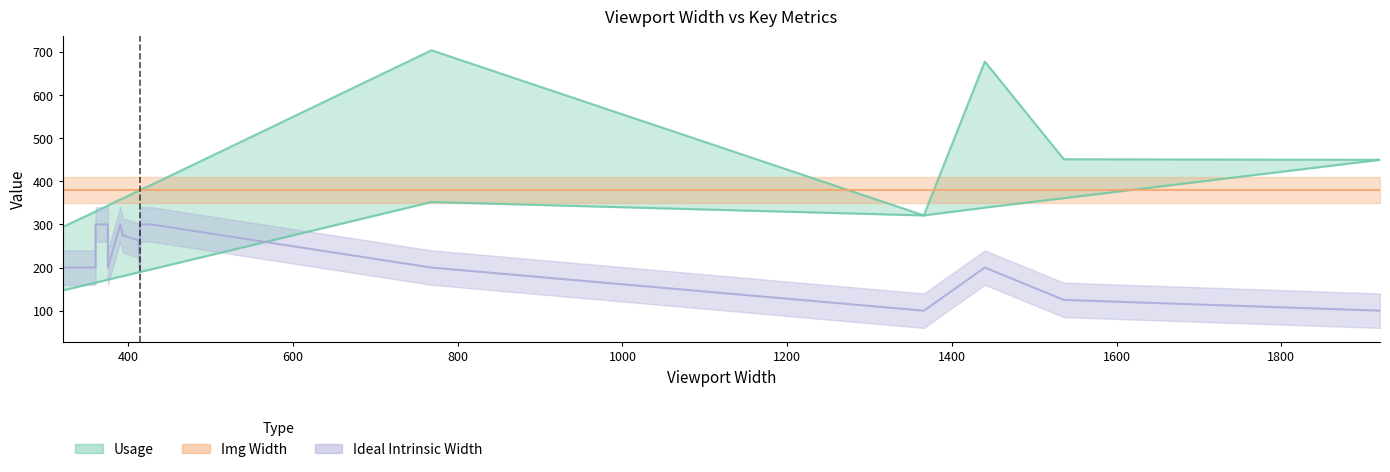

Between 768 and 1366, which is larger?

768